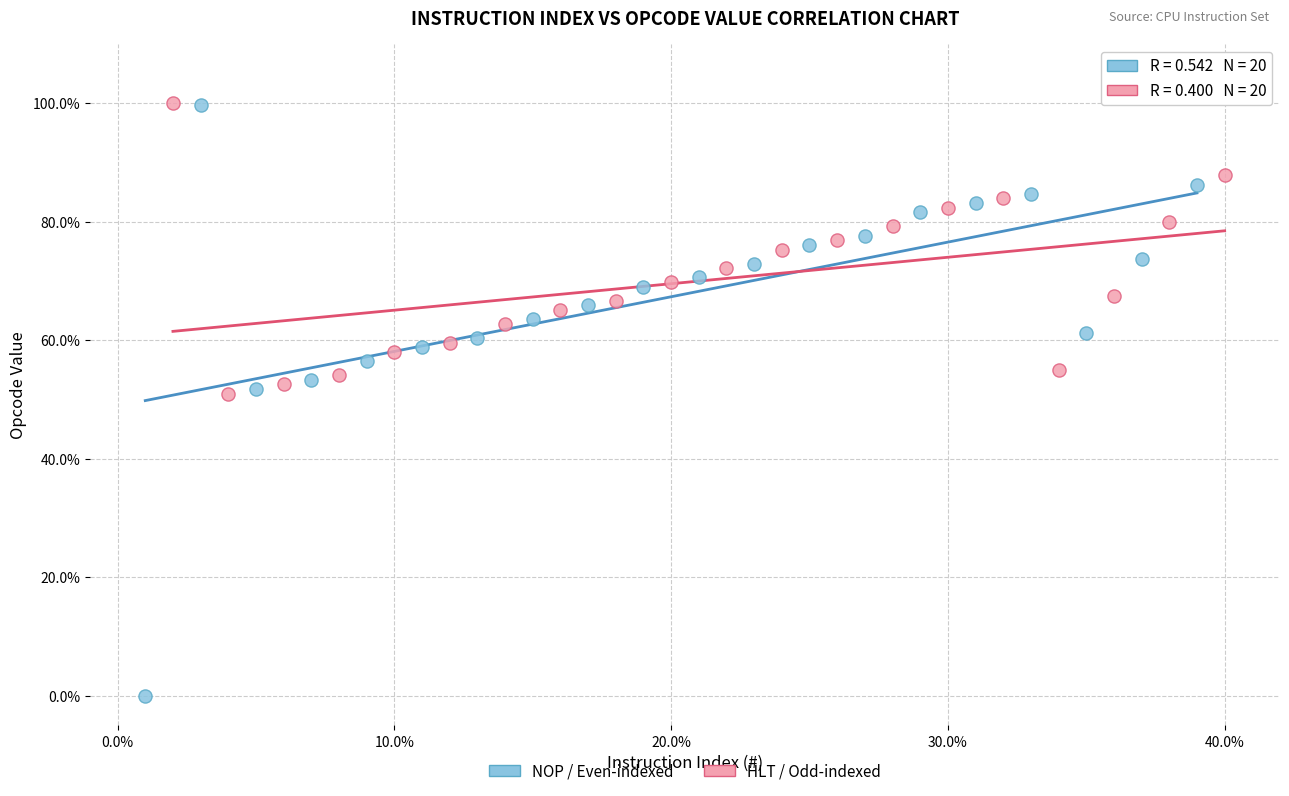

Which series contains the lowest Y value?

NOP / Even-indexed